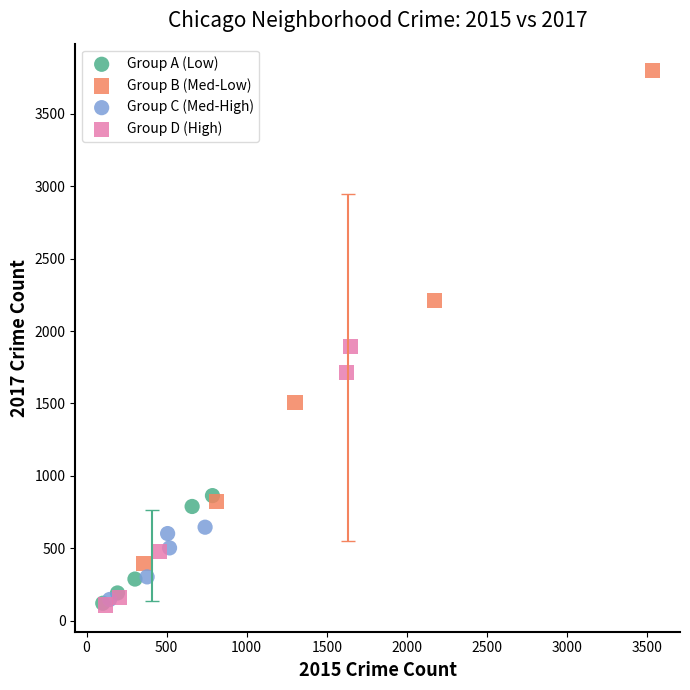

What are all the series names shown in the legend?

Group A (Low), Group B (Med-Low), Group C (Med-High), Group D (High)